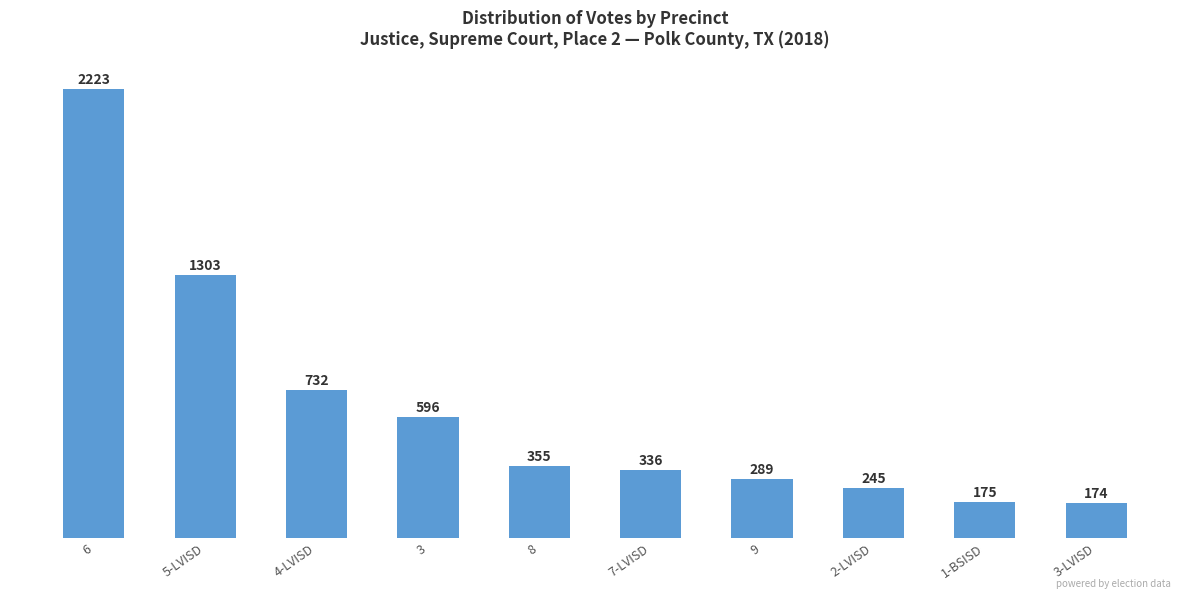

What is the maximum value shown in the chart?

2223